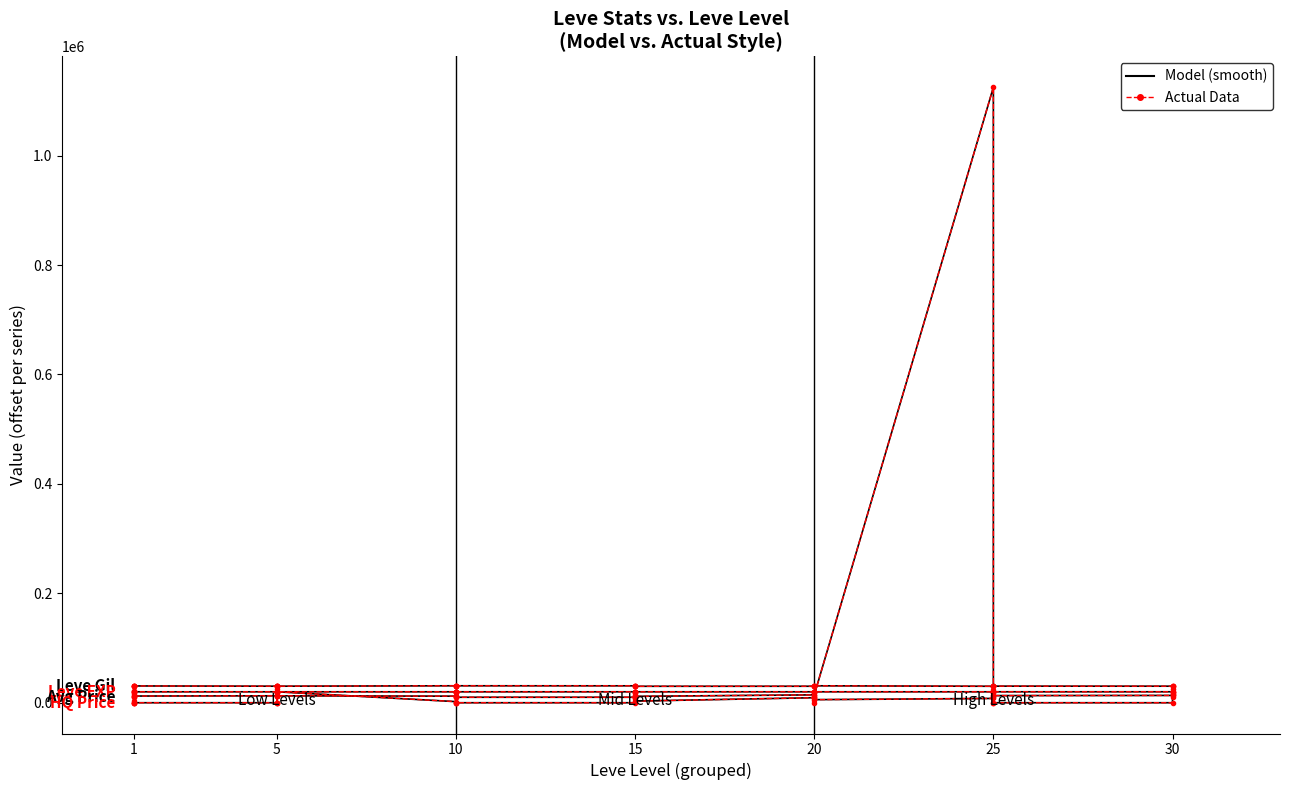

Is the value of Model (smooth) at 20 greater than the value of Actual Data at 5?

No